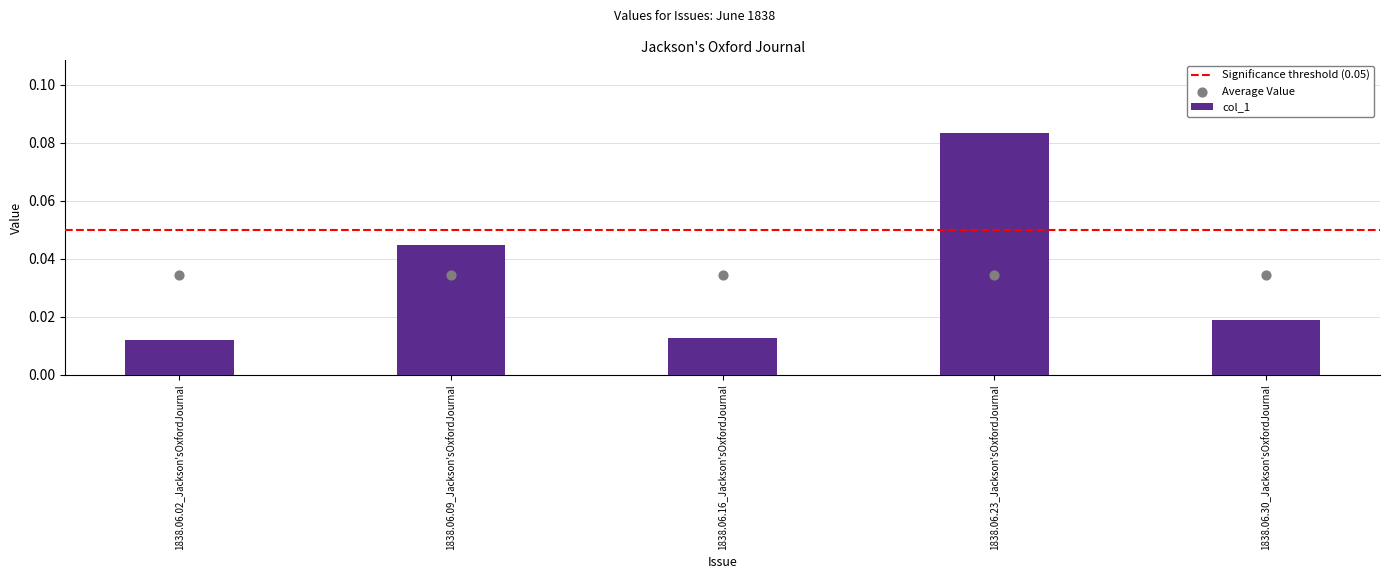

Between 1838.06.09_Jackson'sOxfordJournal and 1838.06.30_Jackson'sOxfordJournal, which is larger?

1838.06.09_Jackson'sOxfordJournal